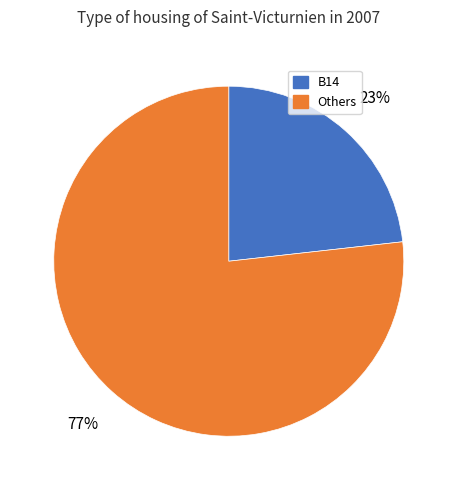

Between Others and B14, which is larger?

Others